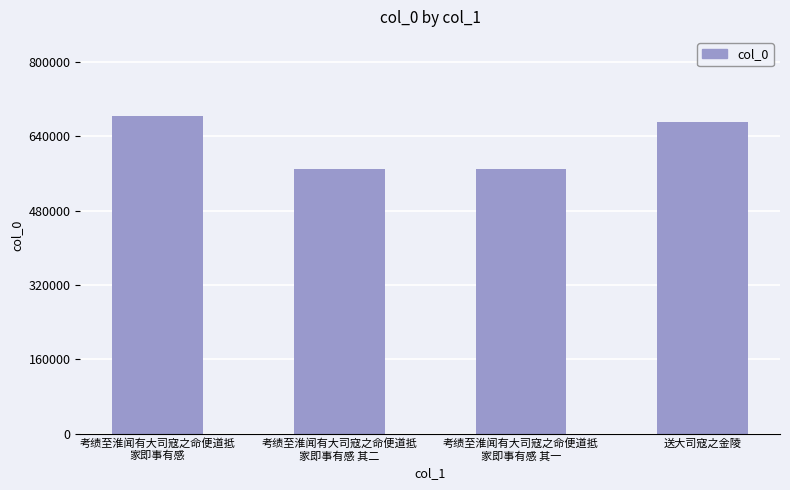

At which label does the data first exceed 670343?

考绩至淮闻有大司寇之命便道抵
家即事有感